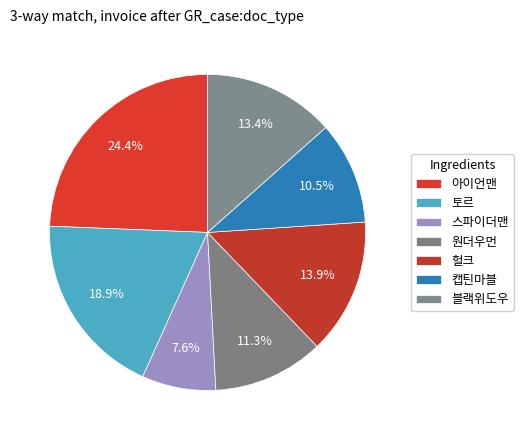

Is there a majority slice in this chart?

No